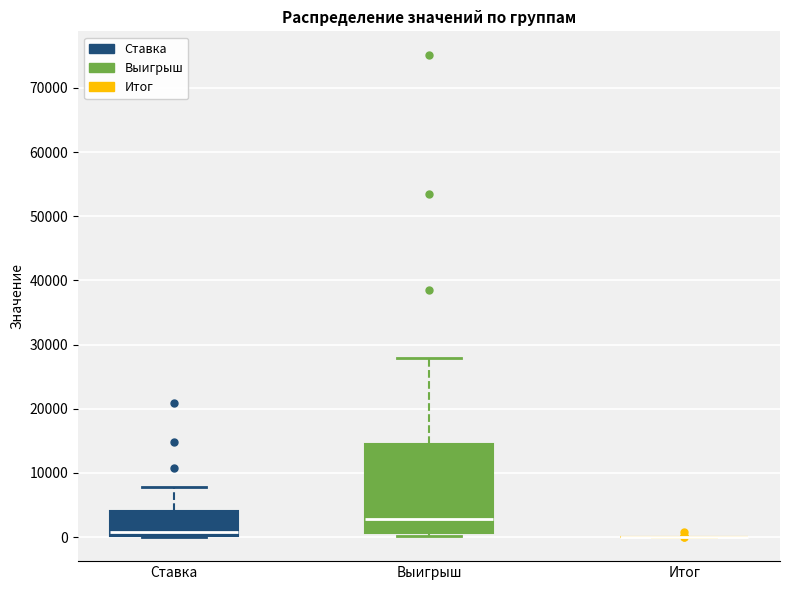

Reading left to right, read every box against the y-axis: the position of its median line, the range the box covers, and the ends of its whiskers. The values are not printed on the chart, so give them approximately, as read against the axis.

Ставка: median 1000, box 0 to 4000, whiskers 0 to 8000
Выигрыш: median 3000, box 1000 to 15000, whiskers 0 to 28000
Итог: box collapsed to a line at 0, whiskers 0 to 0